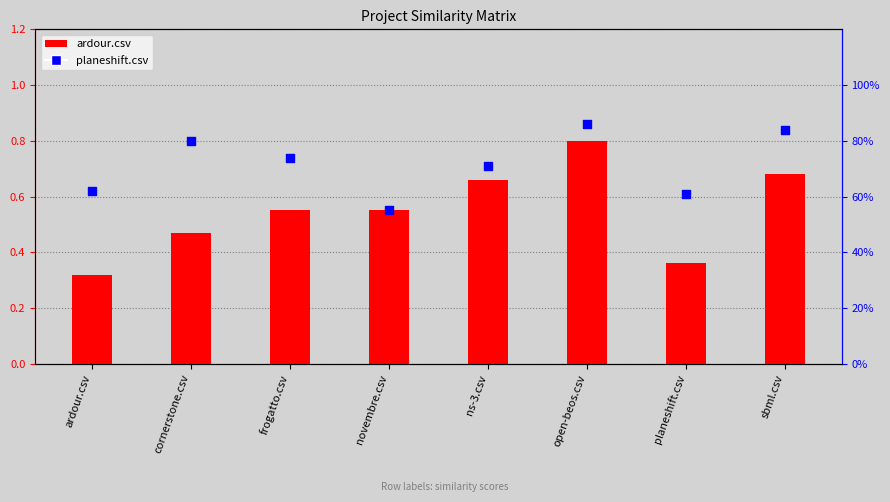

Which series contains the lowest Y value?

ardour.csv